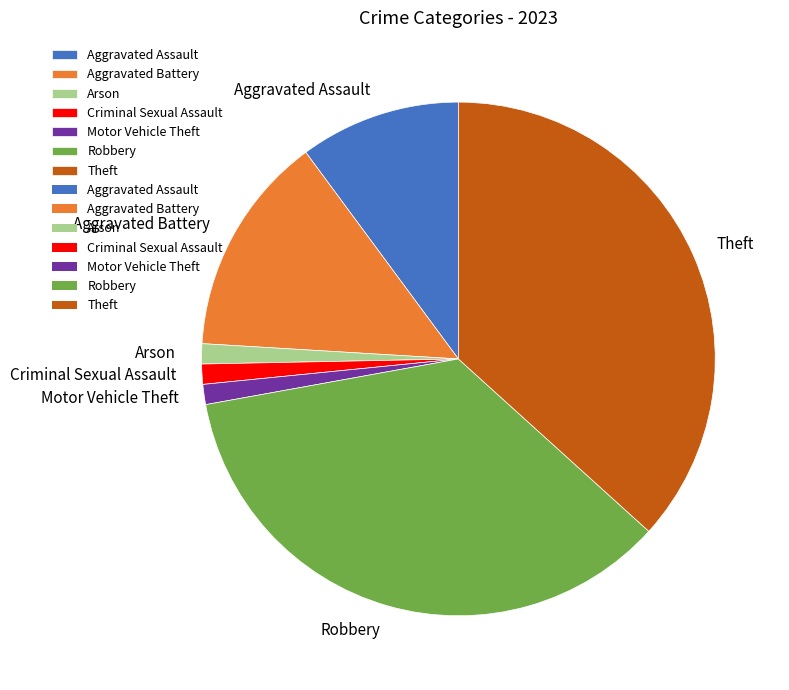

Is there a majority slice in this chart?

No